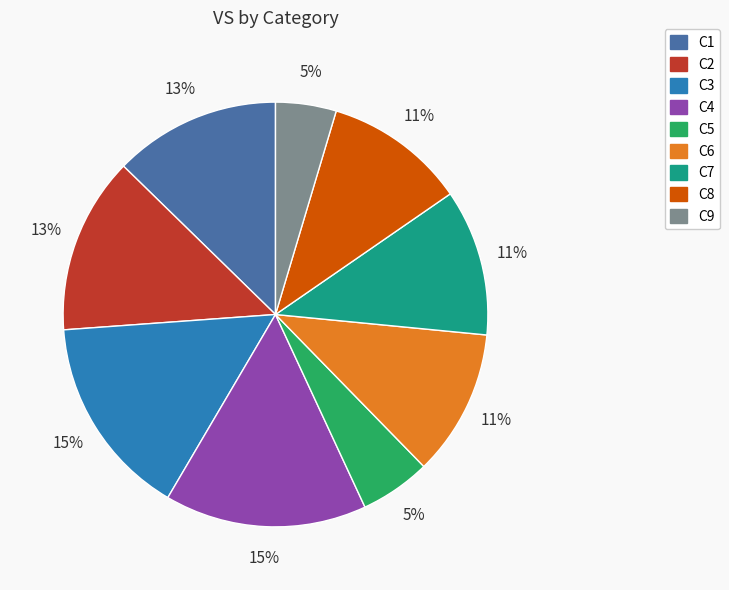

The C5 slice represents 1% of the pie. True or false?

False